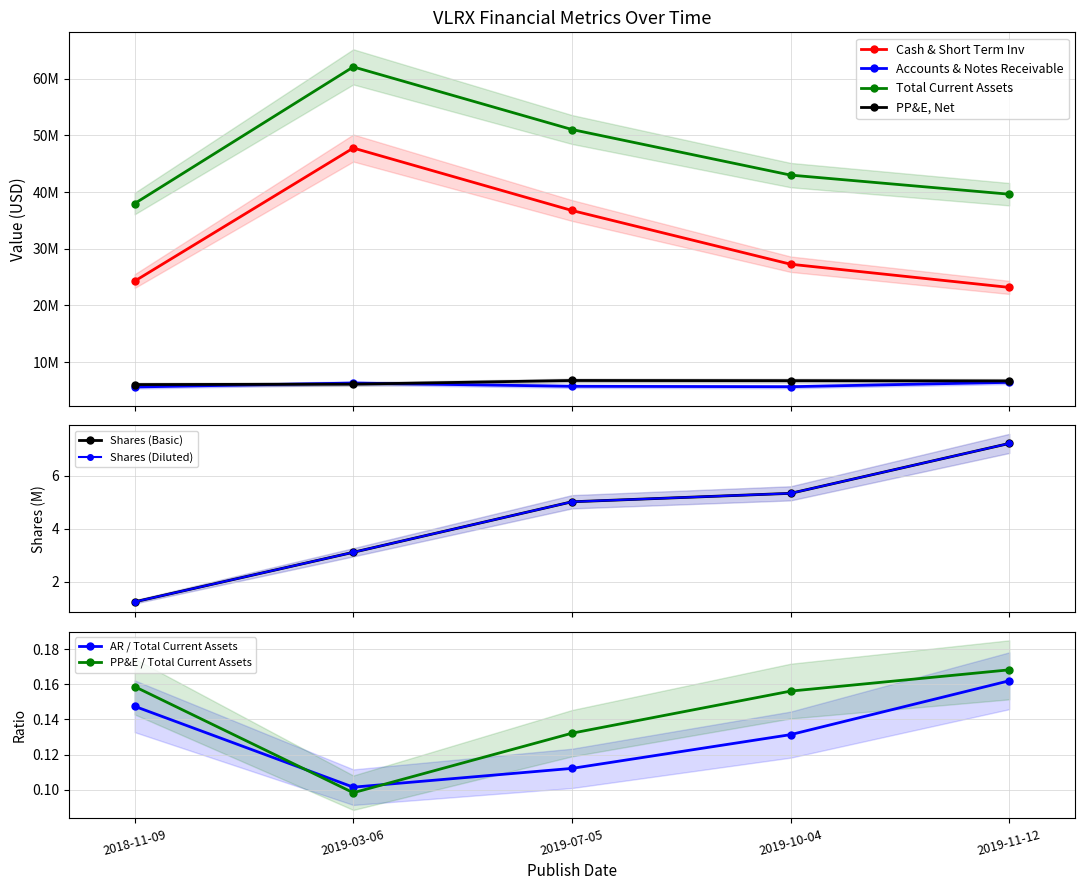

How many AR / Total Current Assets values are between 0 and 1?

5